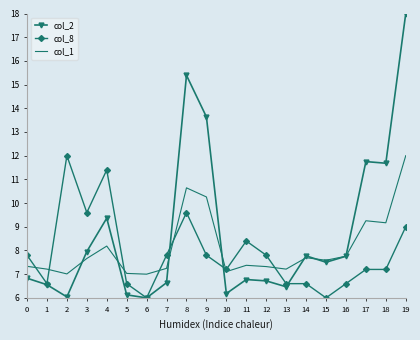

What is the greatest value displayed?

18.0